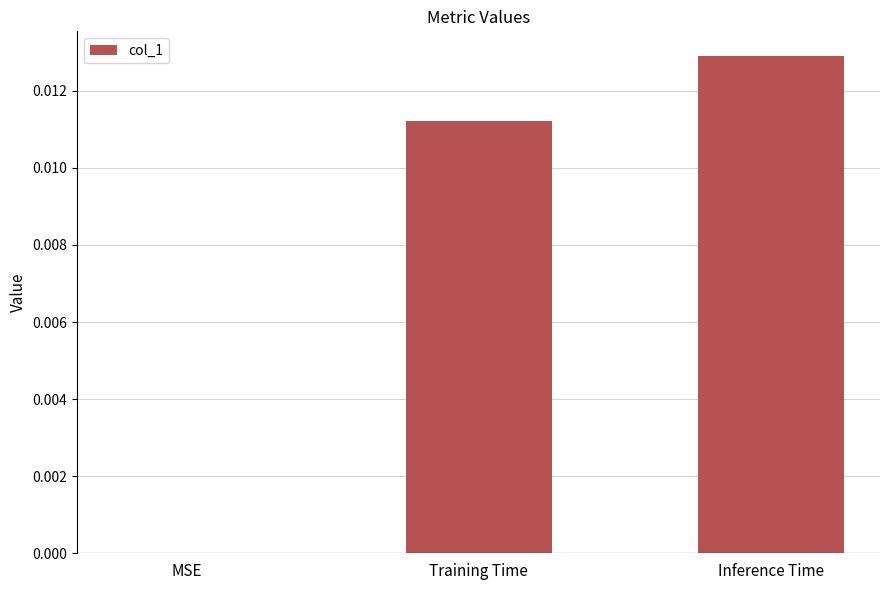

True or false: the data shows 0.0 at Inference Time.

True